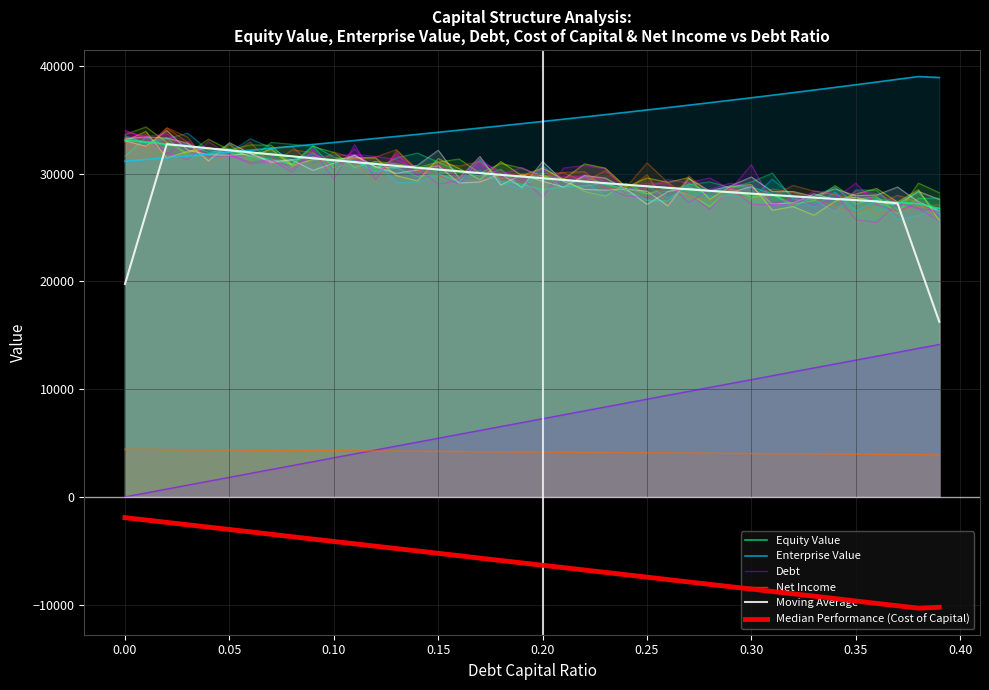

Count the number of data series in this chart.

6